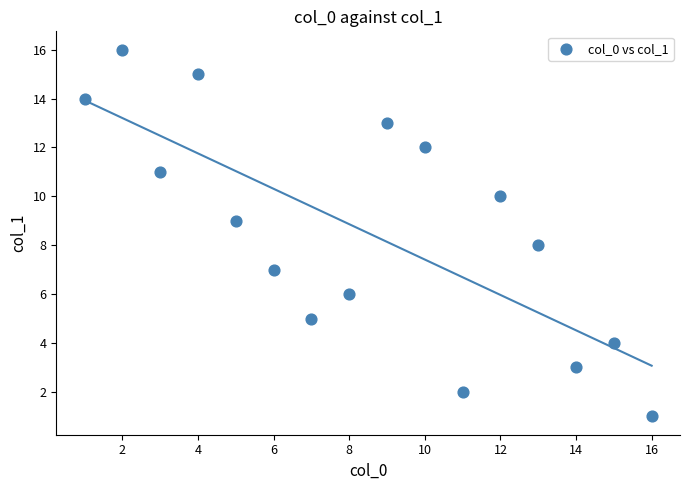

What is the range of X values (max minus min)?

15